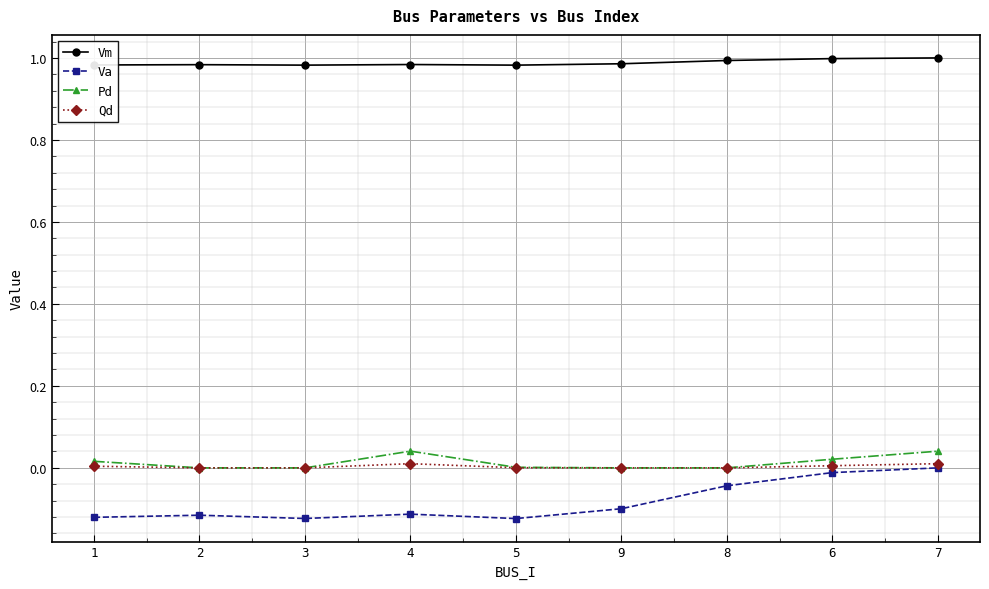

Which series changed the most between 3 and 7?

Va